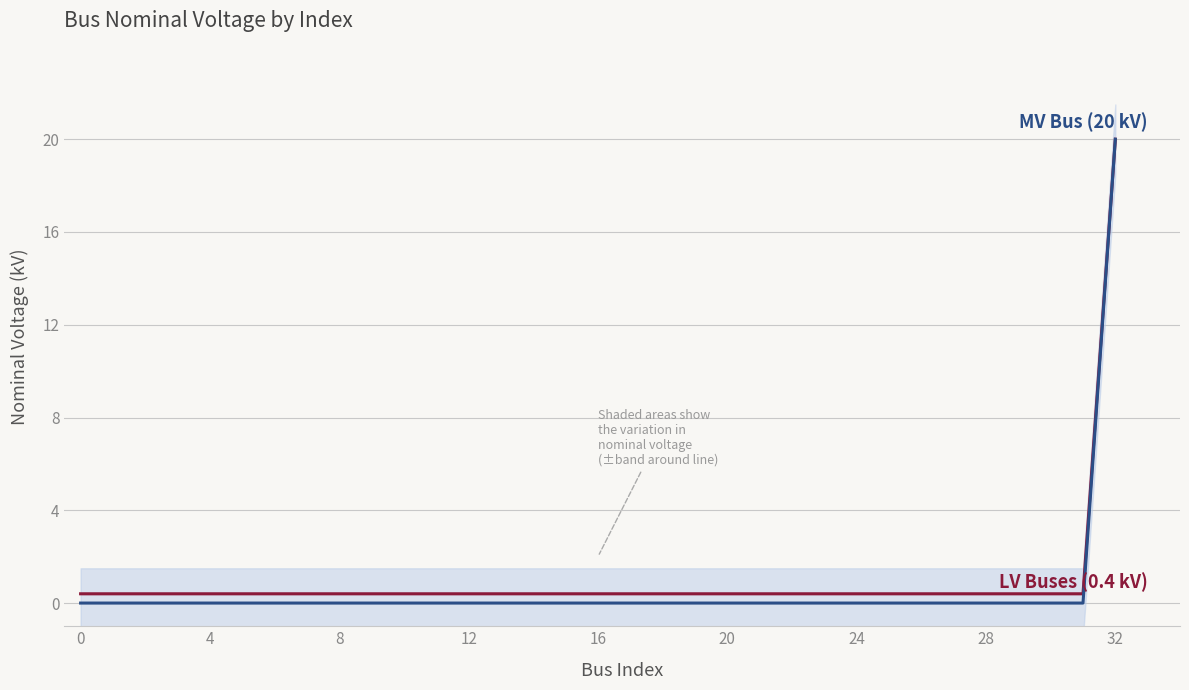

What is the highest value of the MV Bus (20 kV) series?

20.0